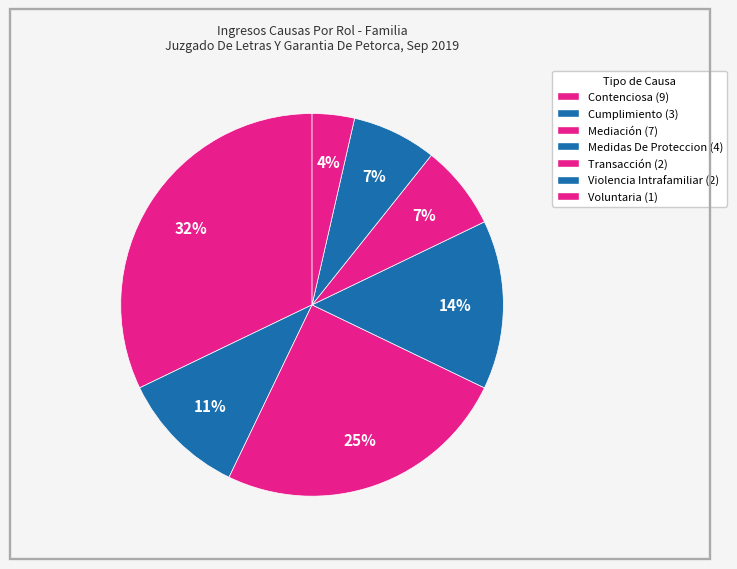

Combined, do Cumplimiento and Violencia Intrafamiliar account for over 50%?

No